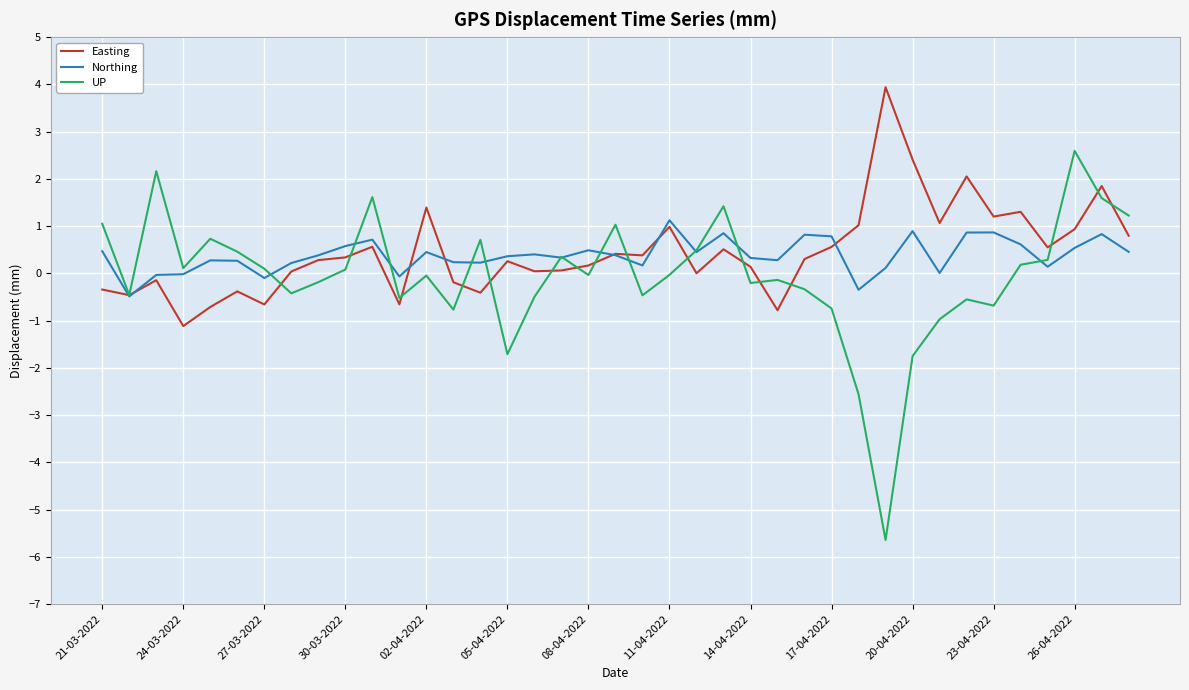

Which series has the widest spread of values?

UP